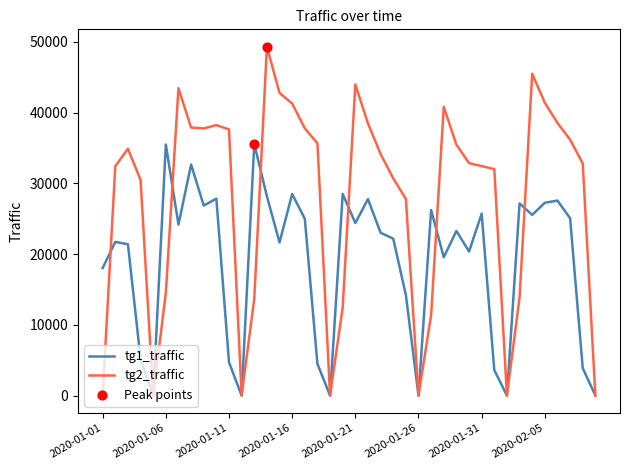

Rank the series by their average value, from lowest to highest.

tg1_traffic, tg2_traffic